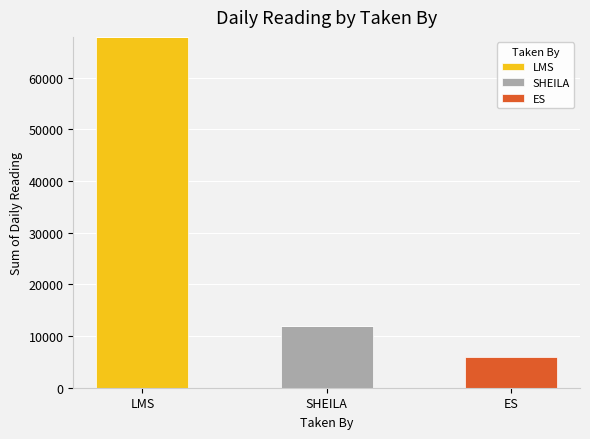

The value of LMS at LMS is 31698. True or false?

False